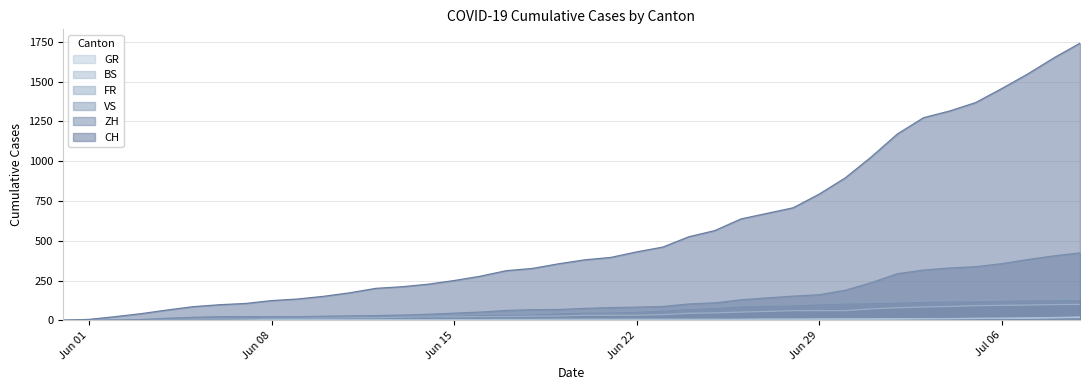

Which series has the largest range (max minus min)?

CH